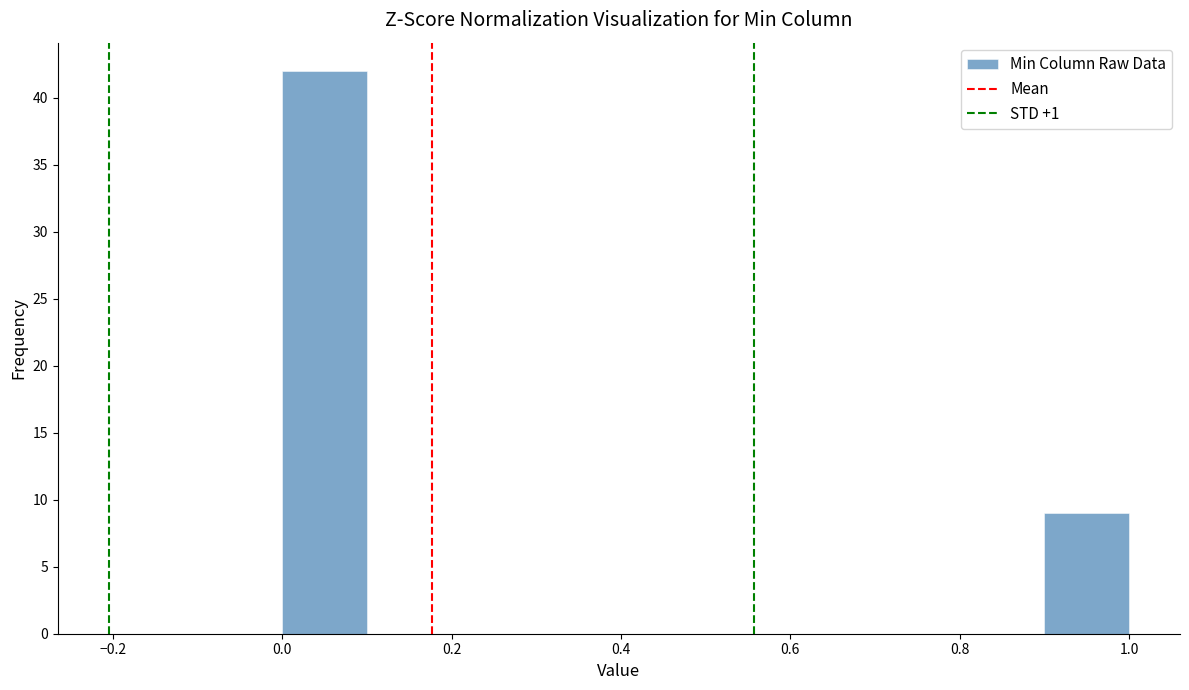

What is the height of the bar covering 0.9 to 1.0 on the x-axis? The values are not printed on the chart, so give them approximately, as read against the axis.

9